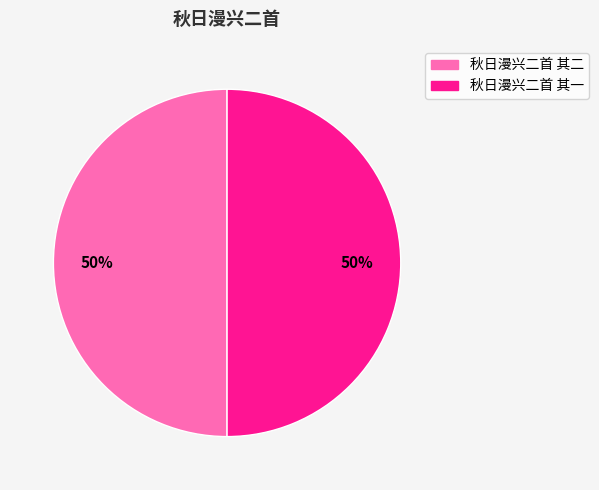

Is the sum of 秋日漫兴二首 其二 and 秋日漫兴二首 其一 greater than half?

Yes